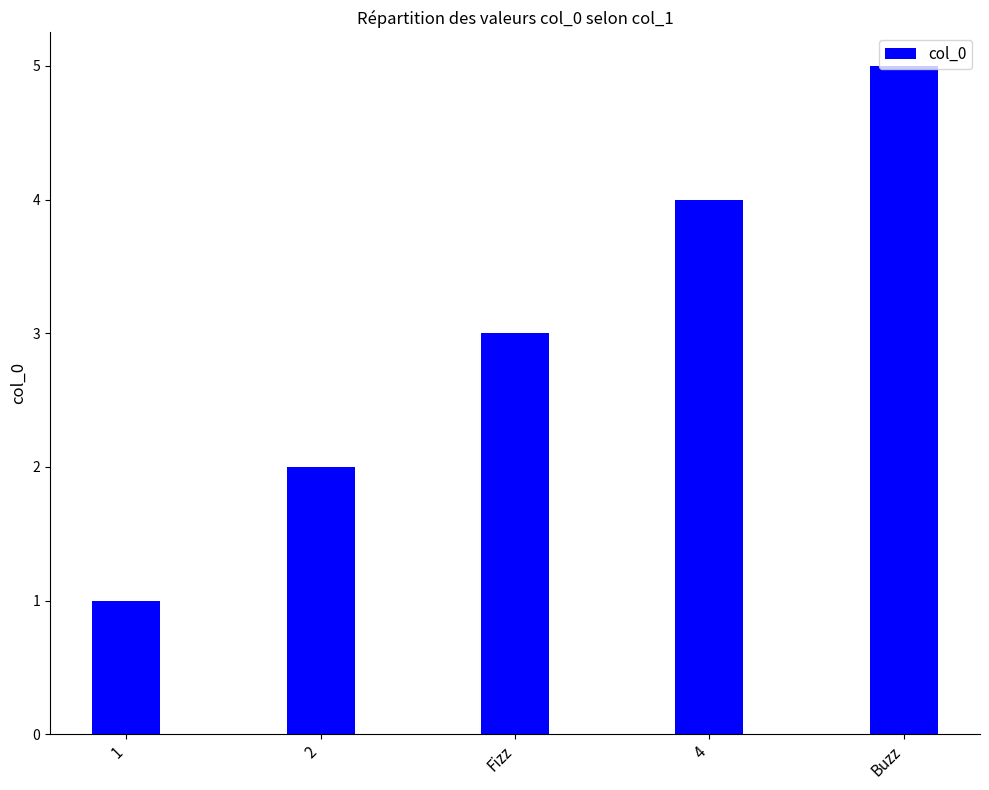

Reading left to right, list all the values displayed in this chart.

1=1	2=2	Fizz=3	4=4	Buzz=5